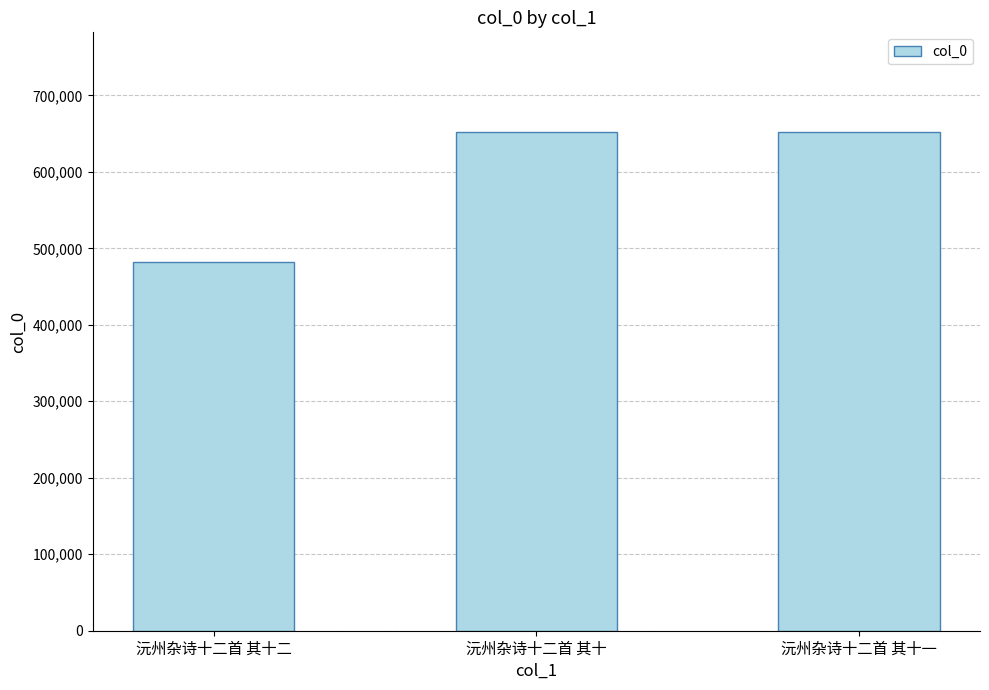

What value does the data have at 沅州杂诗十二首 其十?

651969